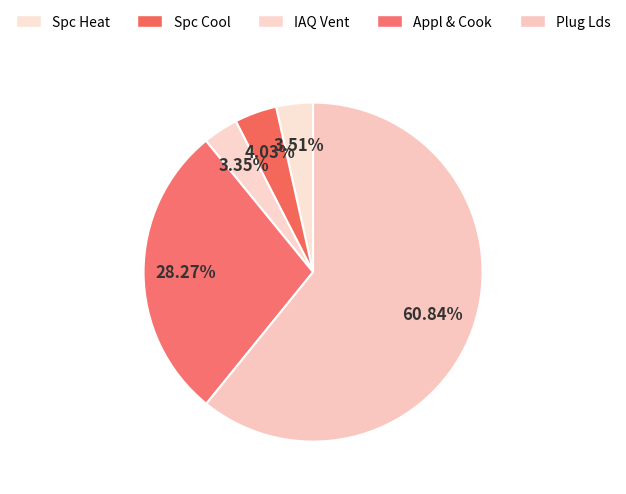

The Plug Lds slice represents 4% of the pie. True or false?

False